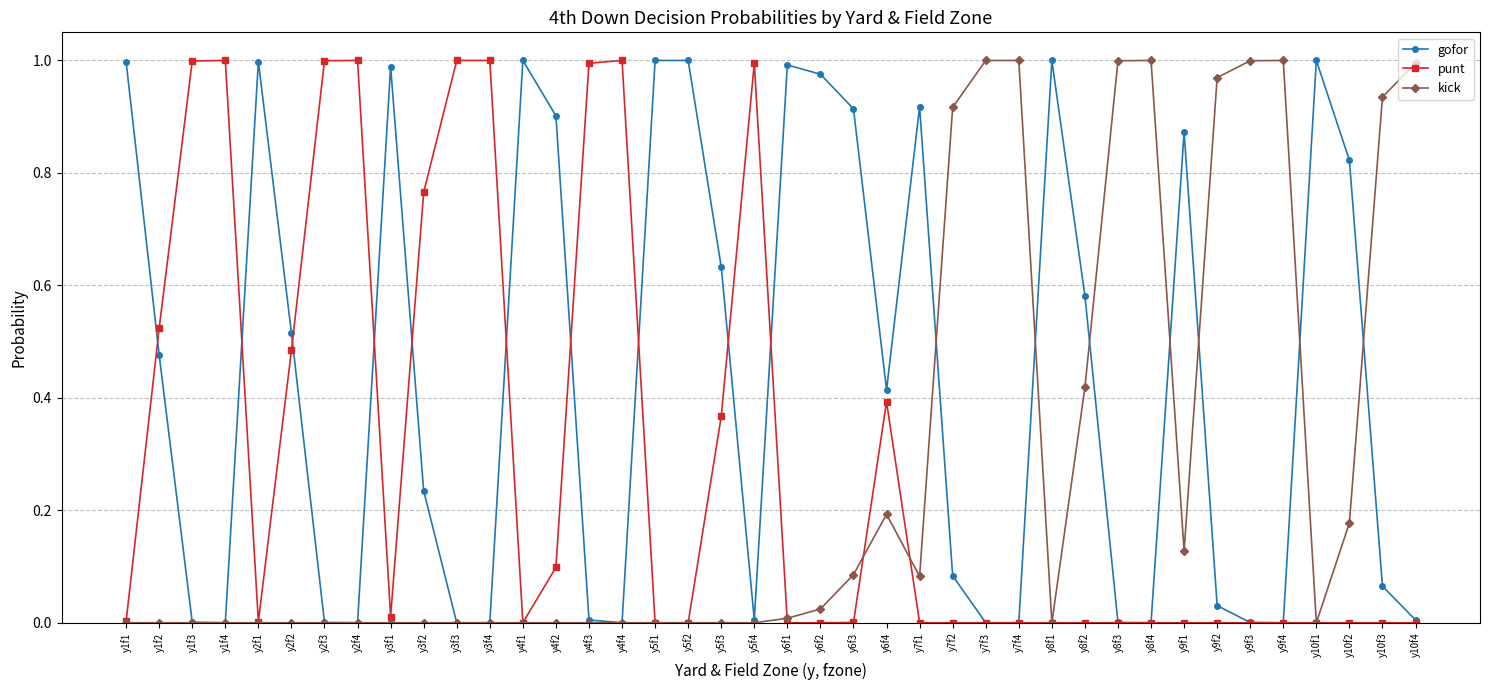

Which series changed the most between y2f4 and y9f1?

punt